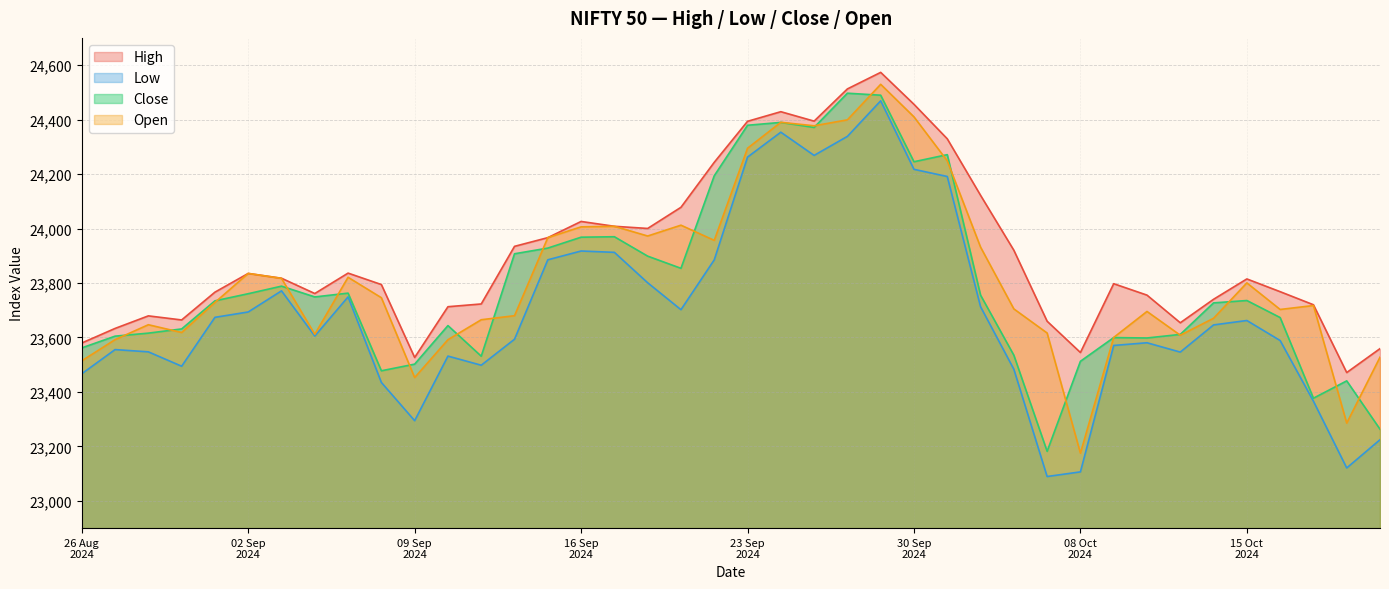

What is the minimum value for open?

23175.2